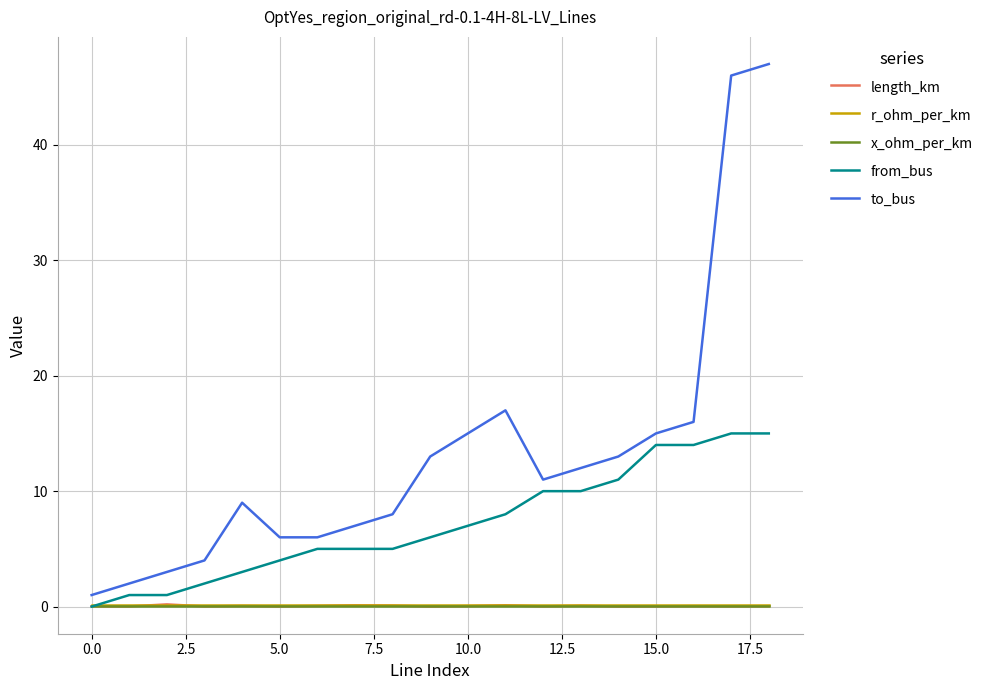

Which series has the largest range (max minus min)?

to_bus